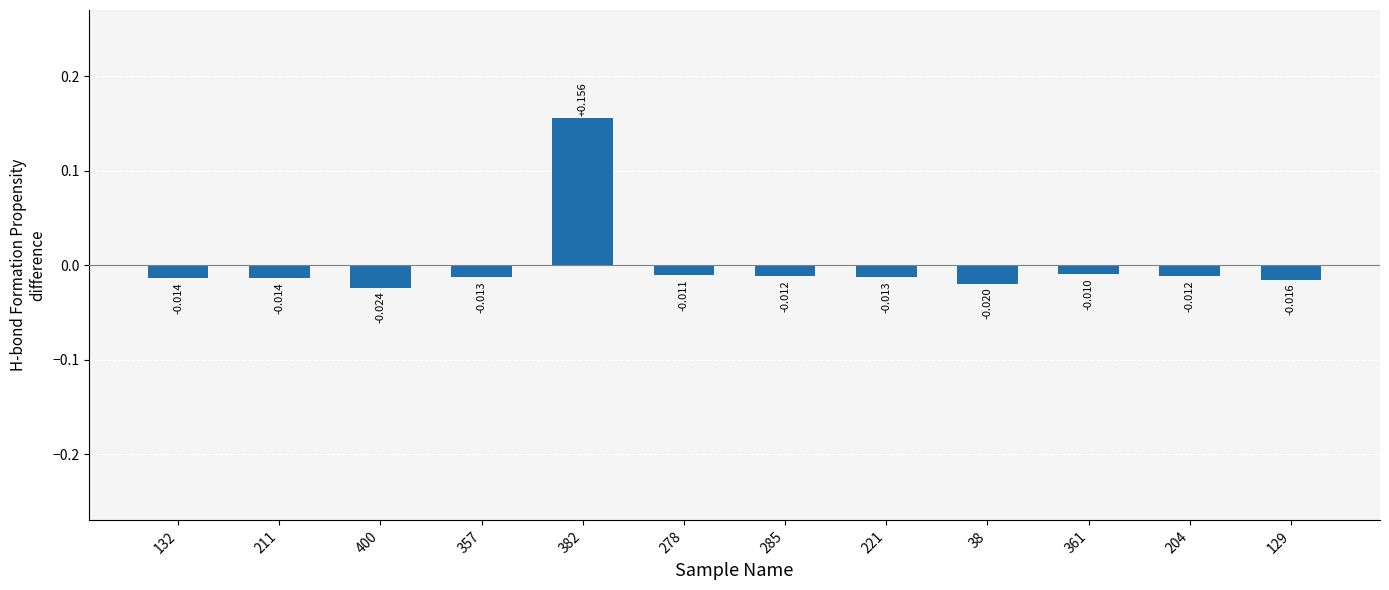

How many positive values are there?

1